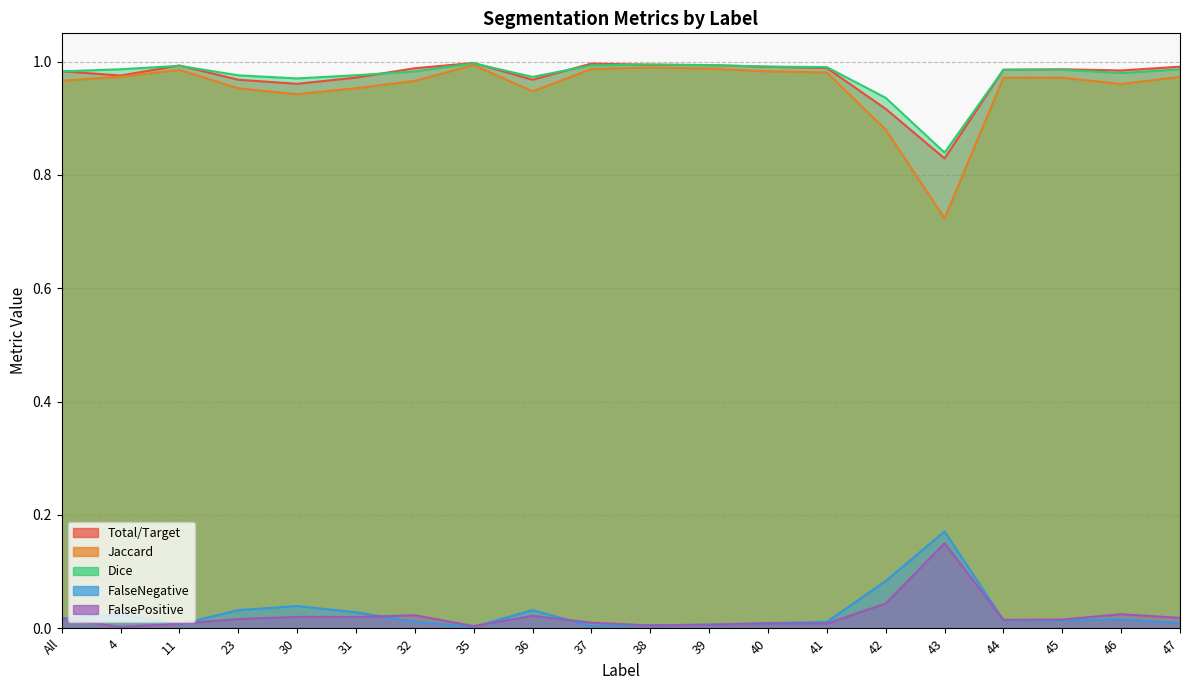

Between 30 and 39, which series saw the biggest shift?

Jaccard